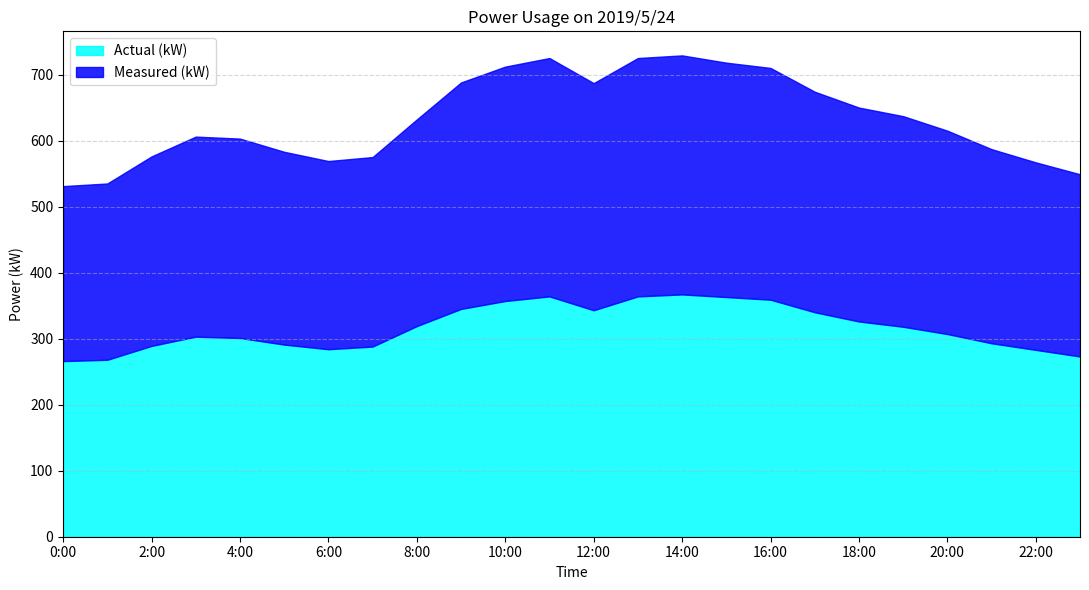

What is the value of the Measured (kW) point at the 23rd from the left?

284